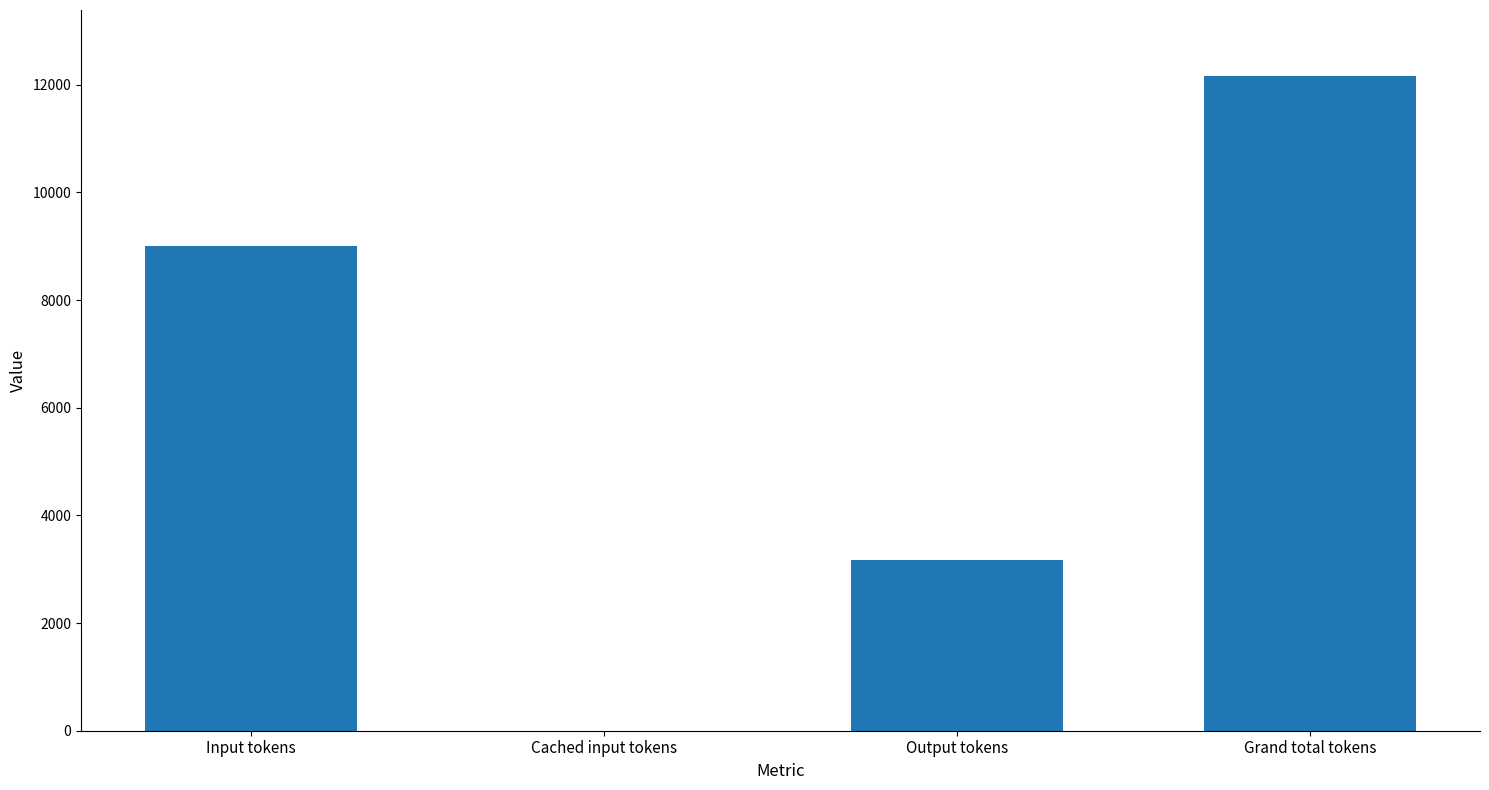

What is the sum of all values?

24340